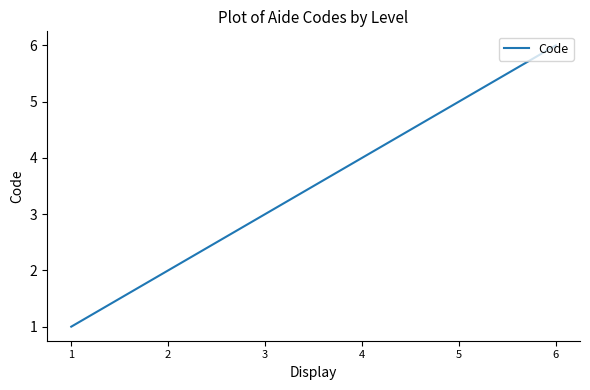

What is the ratio of the value at 2 to the value at 5?

0.4